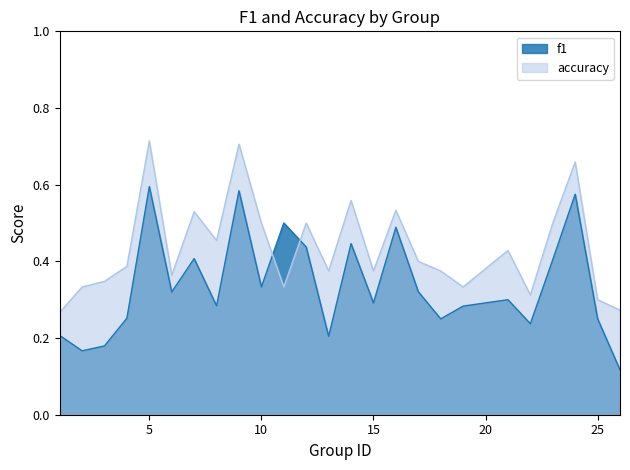

What is the difference between the maximum and minimum values in the accuracy series?

0.4